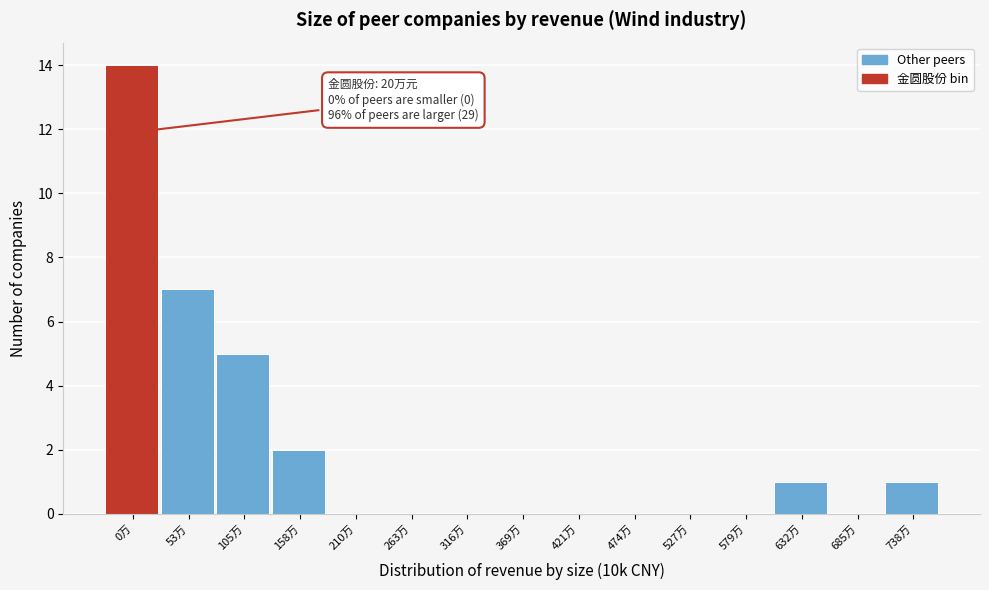

Reading left to right, extract all data points from this chart.

0万=14	53万=7	105万=5	158万=2	210万=0	263万=0	316万=0	369万=0	421万=0	474万=0	527万=0	579万=0	632万=1	685万=0	738万=1